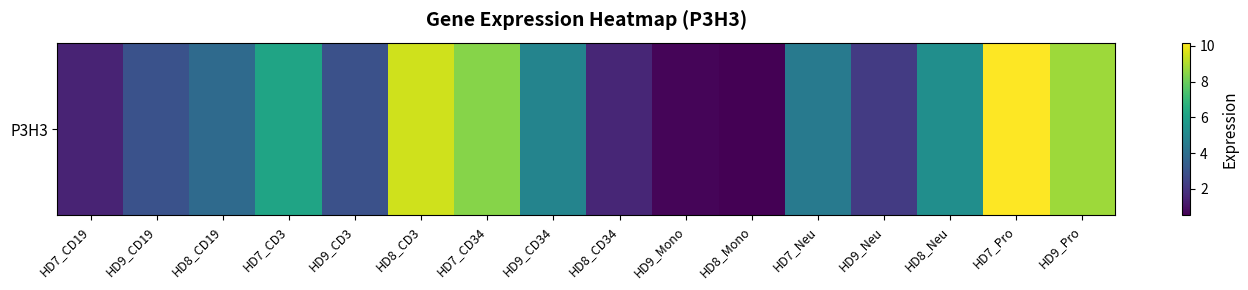

What is the approximate value at HD9_CD19?

2.9